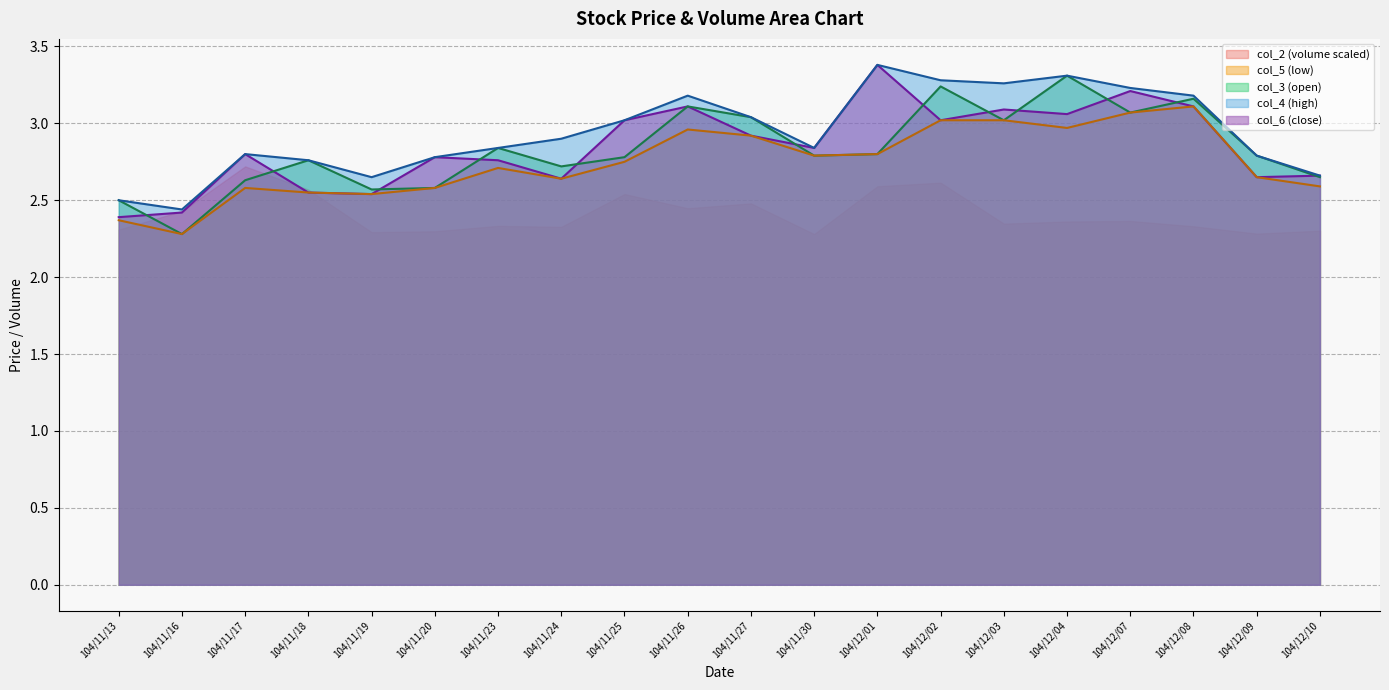

Does the chart have visible grid lines?

Yes